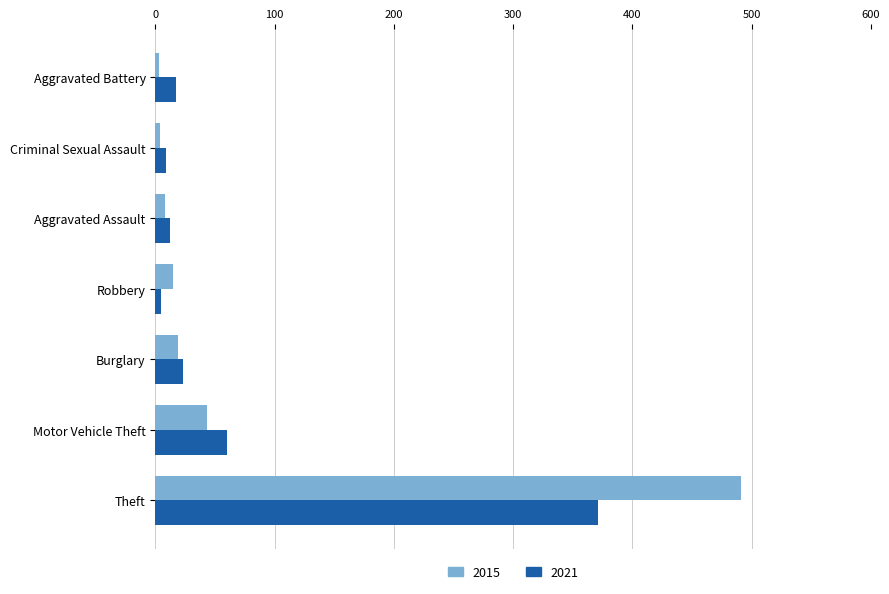

What is the difference between the maximum and minimum values in the 2015 series?

488